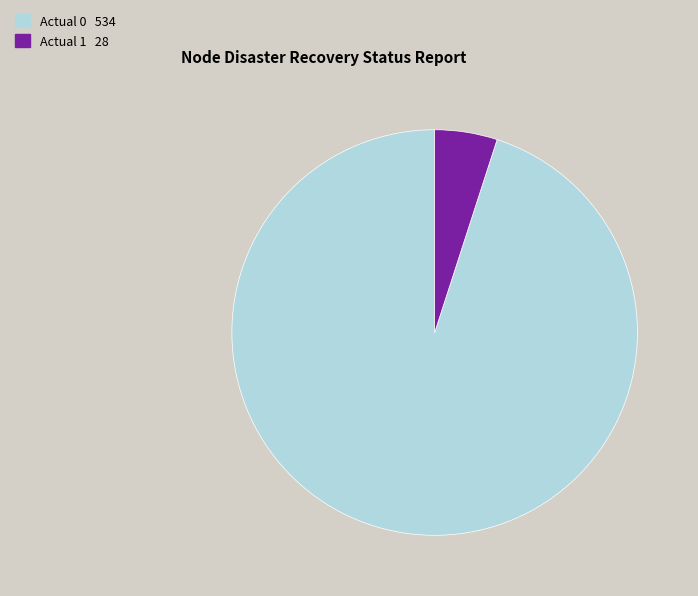

Rank the categories by value from lowest to highest.

Actual 1, Actual 0